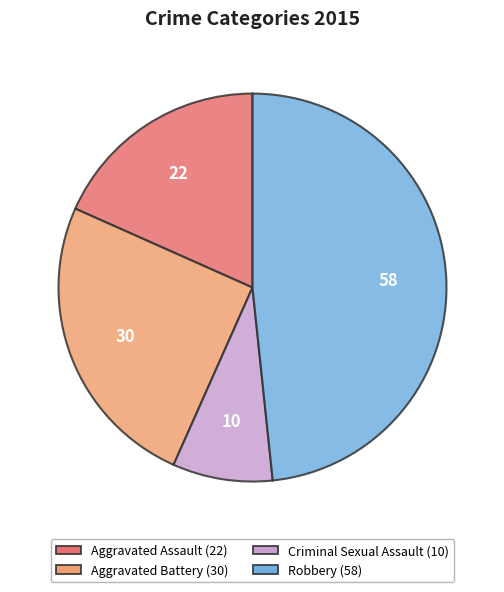

Is there a majority slice in this chart?

No